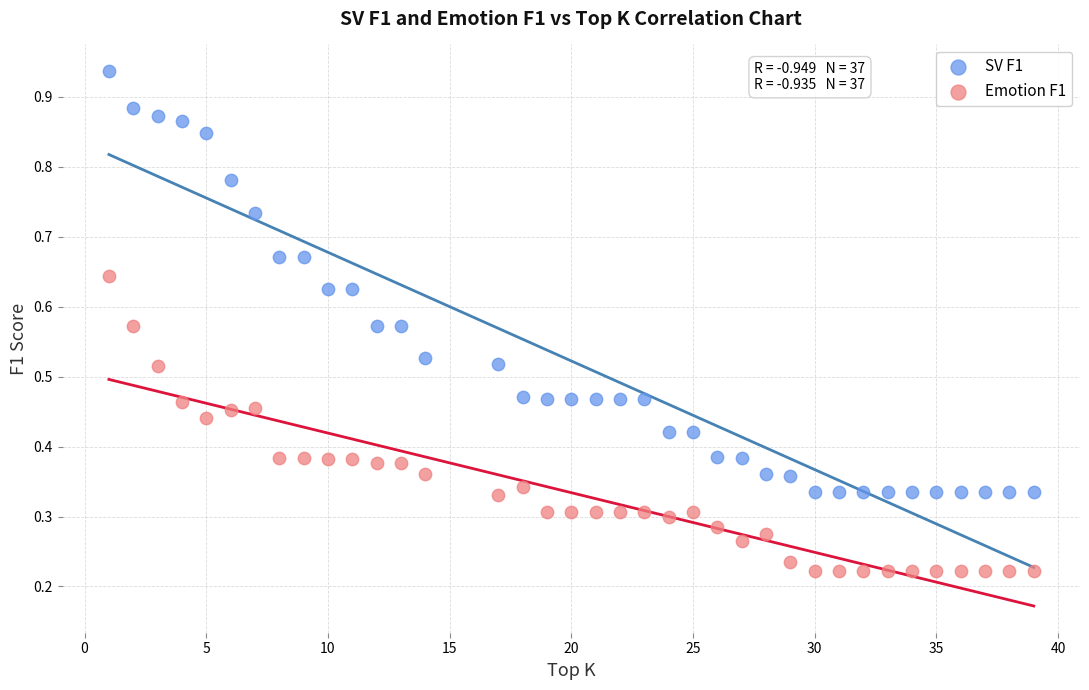

Which series contains the lowest Y value?

Emotion F1